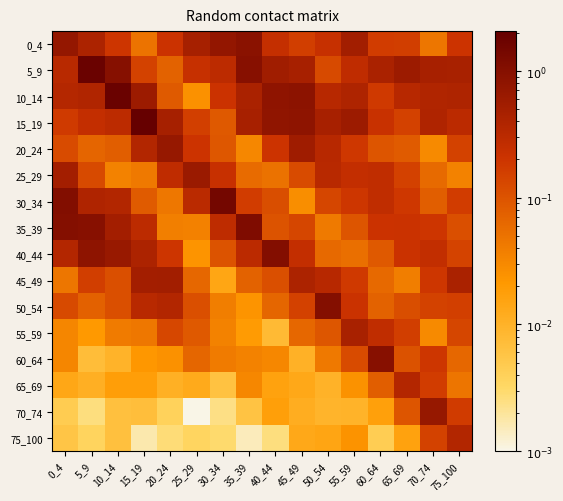

Between 30_34 and 75_100, which is larger?

30_34